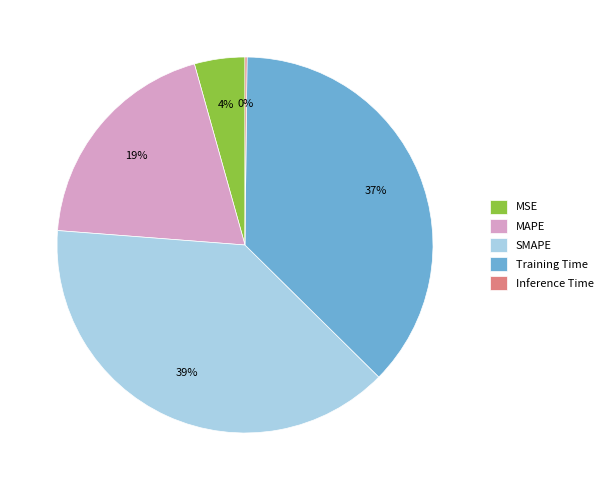

What percentage is the SMAPE slice, to the nearest percent?

39%